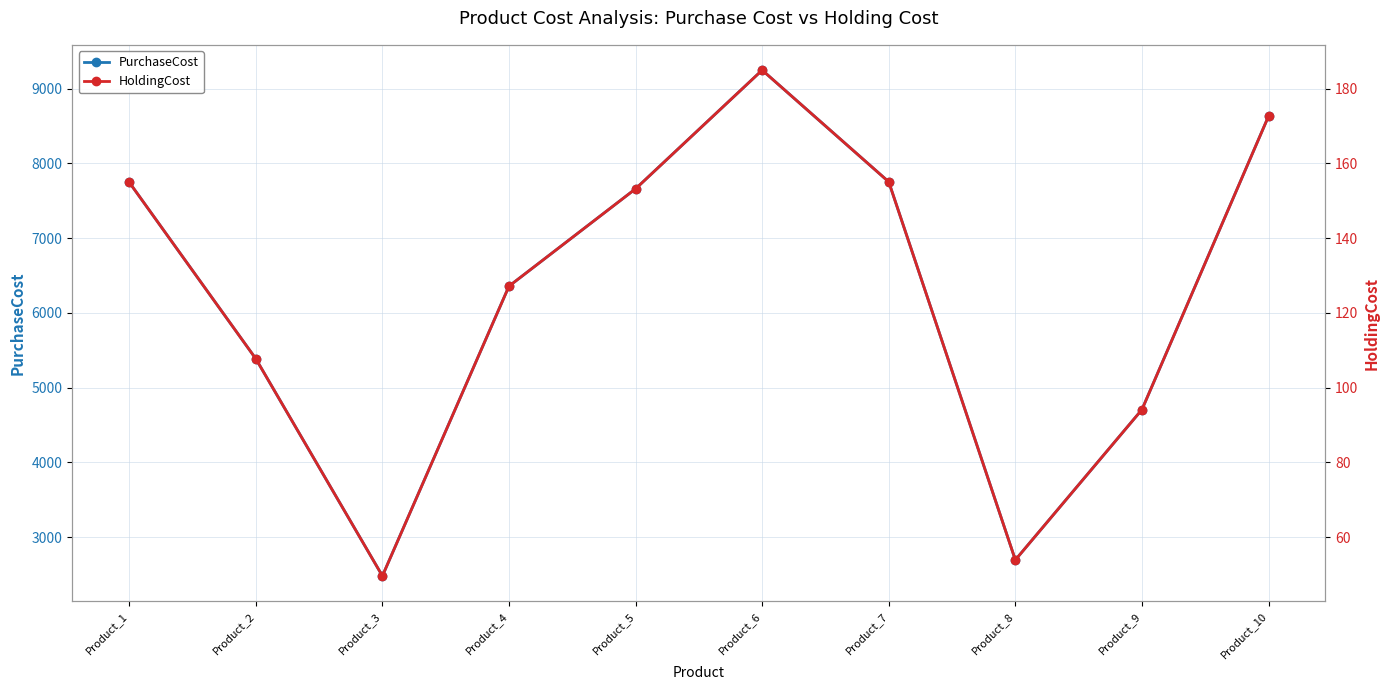

Where is PurchaseCost nearest to the value 5865?

Product_2